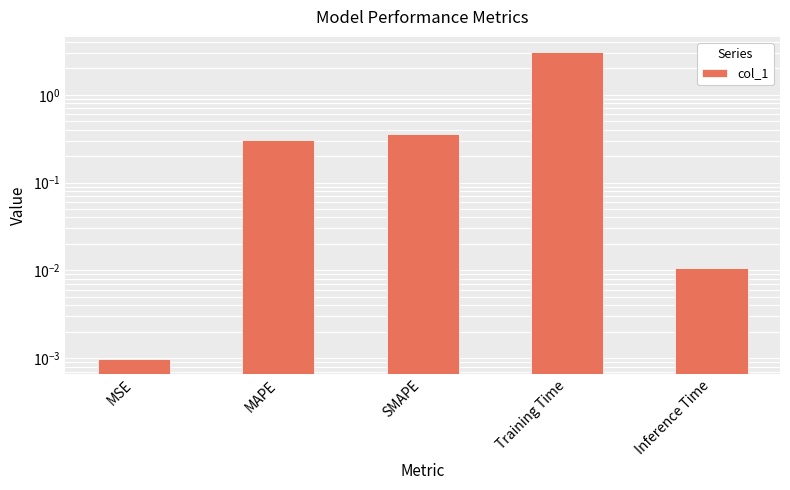

What is the label of the 2nd bar from the left?

MAPE